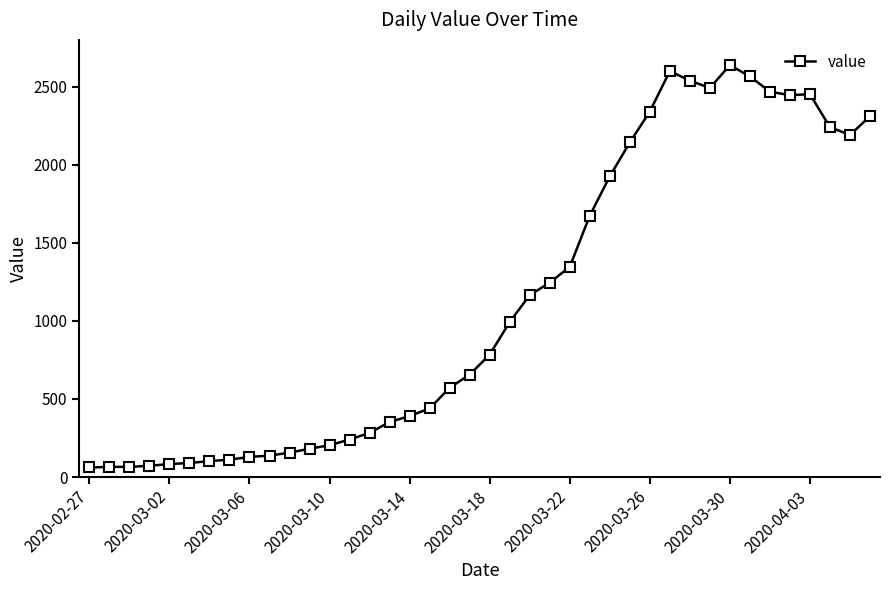

Count the number of categories in the chart.

40